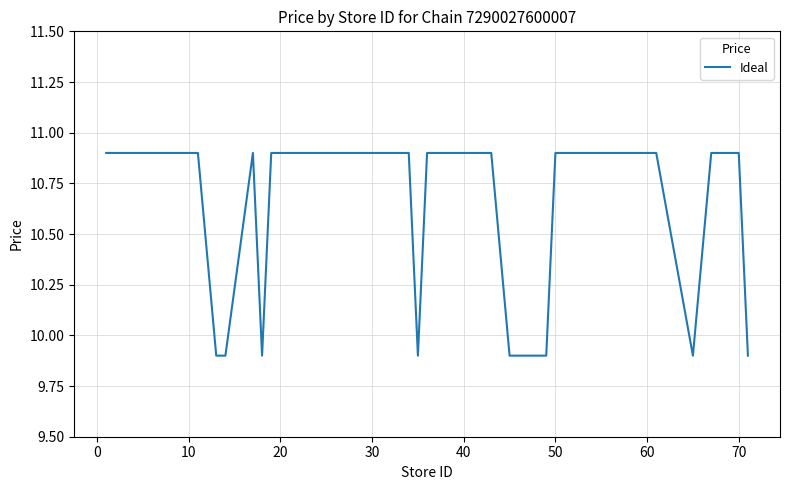

What is the minimum value shown in the chart?

9.9